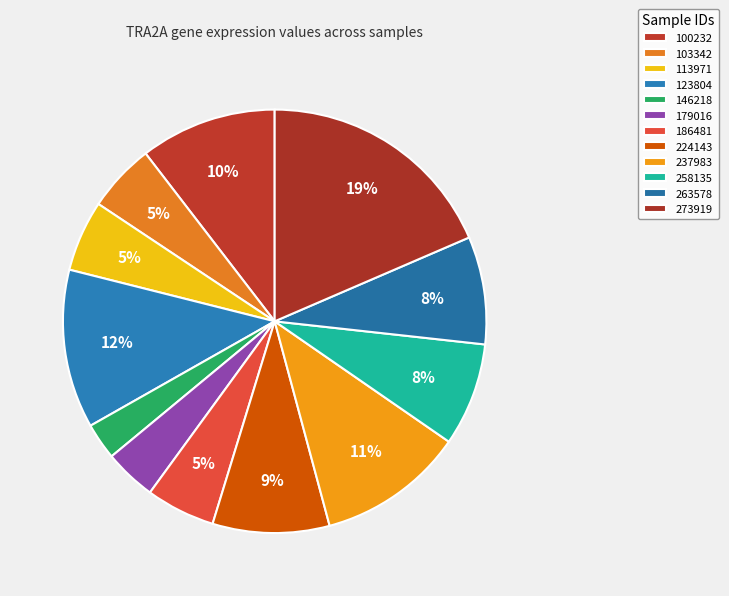

The 179016 slice represents 1% of the pie. True or false?

False